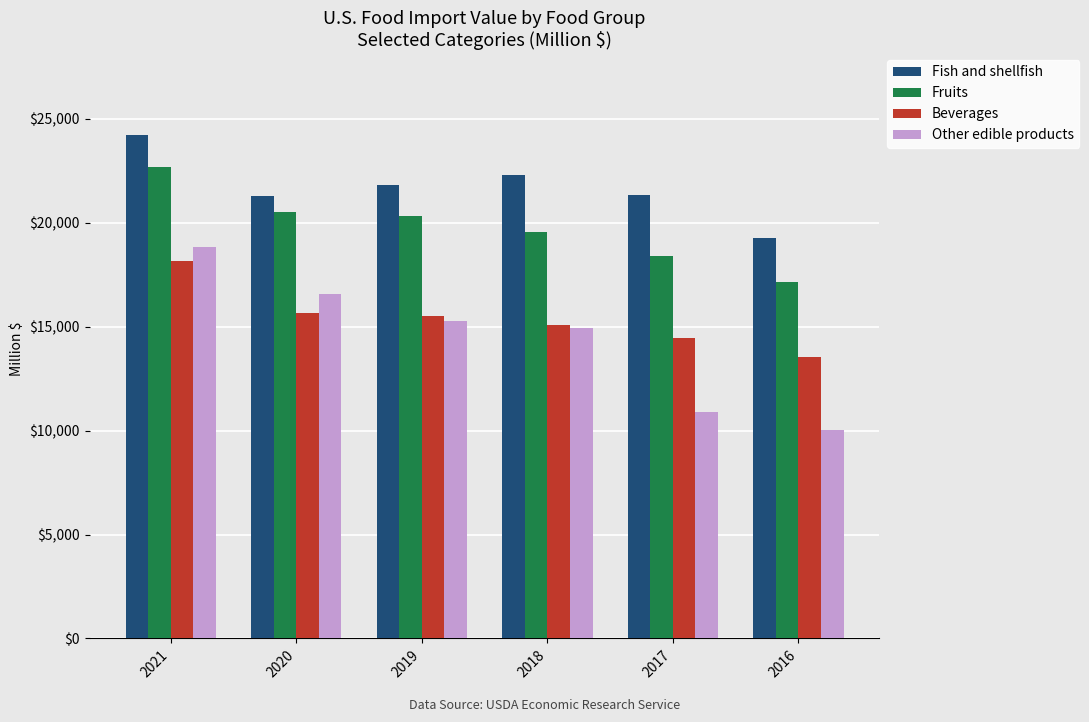

At which category is the sum across all series the highest?

2021